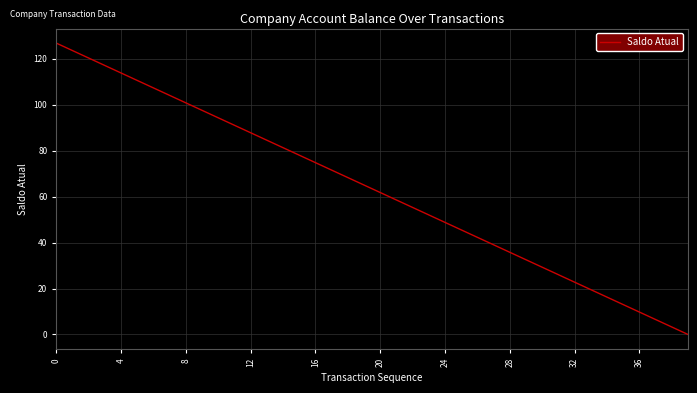

How many values are below 65?

20